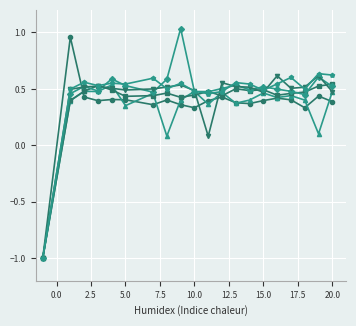

What is the smallest value displayed?

-1.0